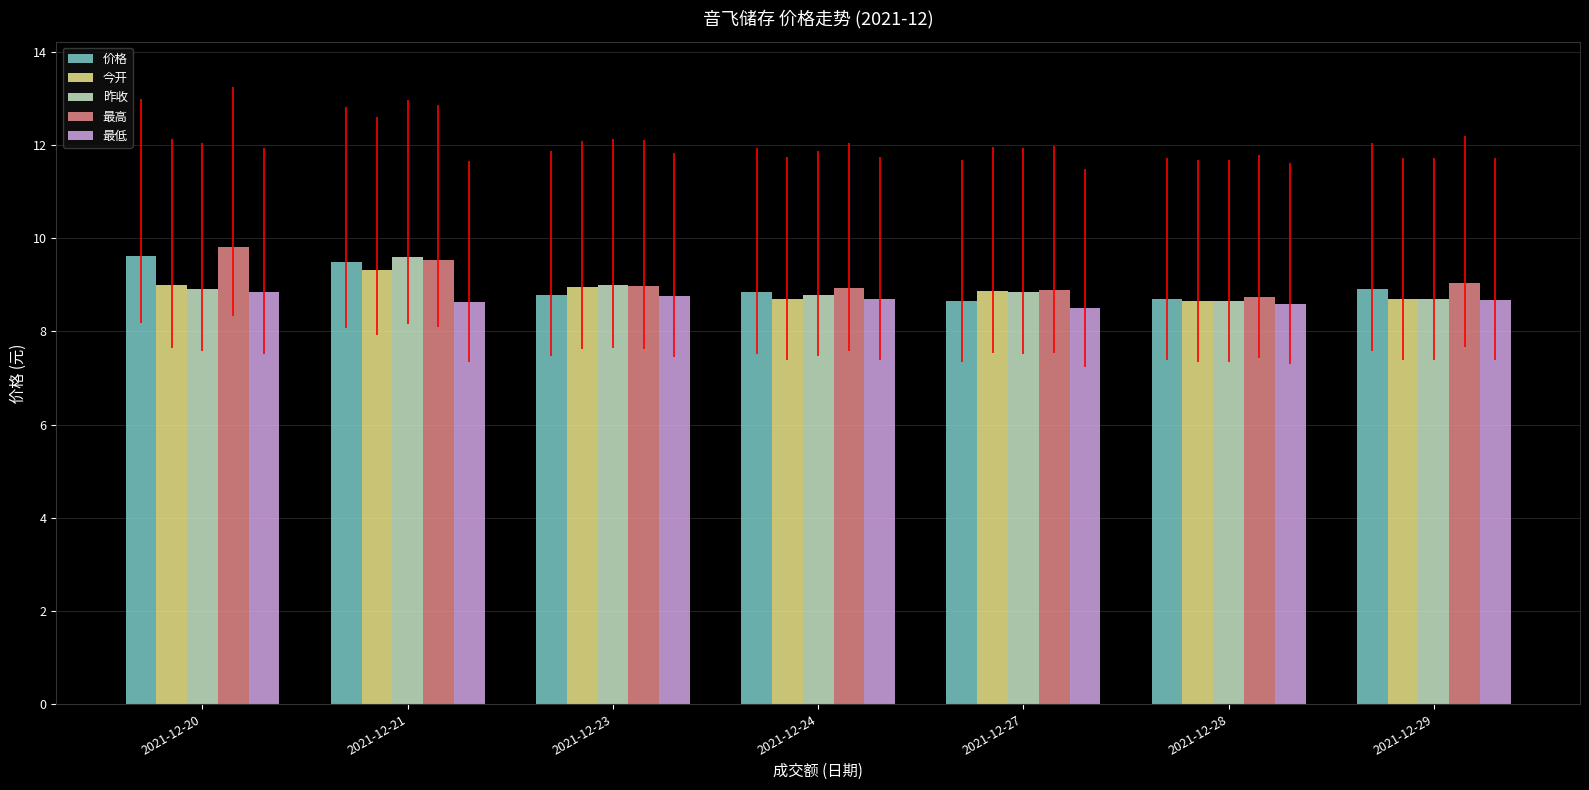

At which label does 昨收 reach its peak?

2021-12-21